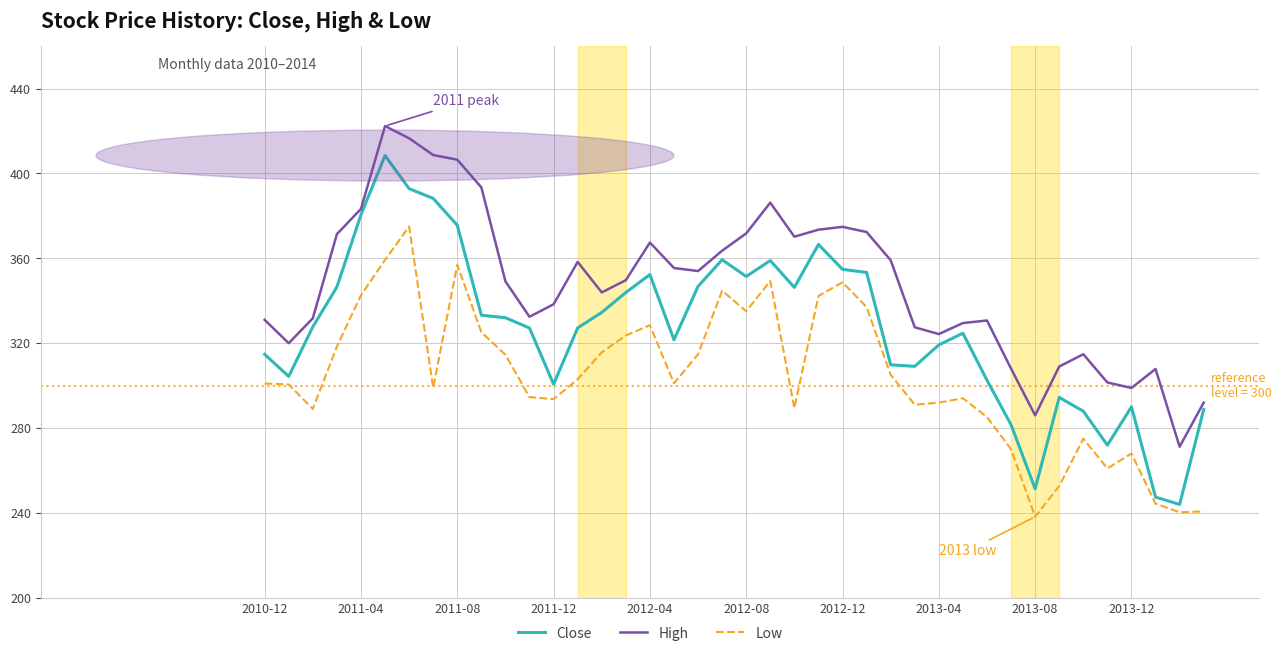

How many distinct data groups are displayed?

3